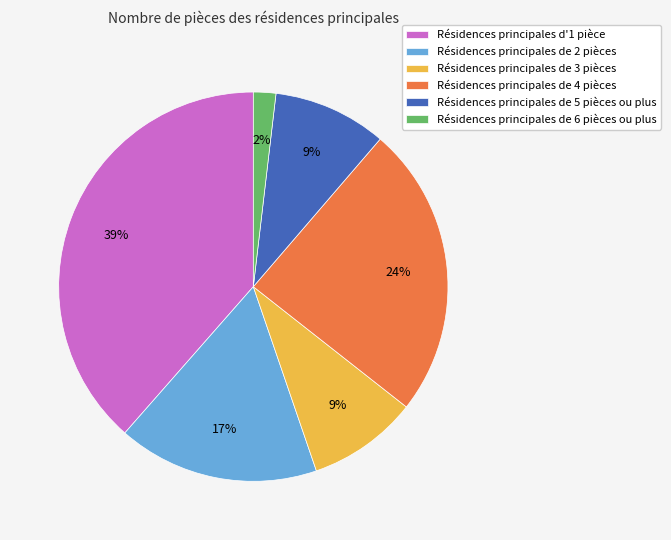

Count the number of slices in the pie.

6